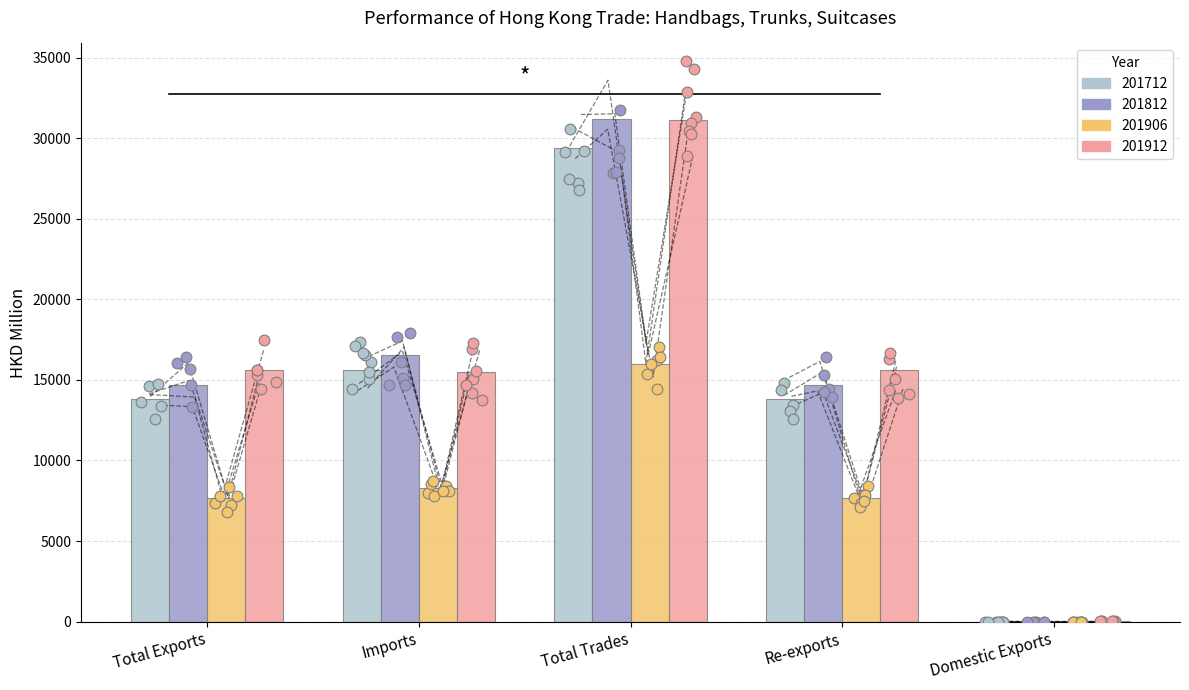

Which series has the largest total across all categories?

201912